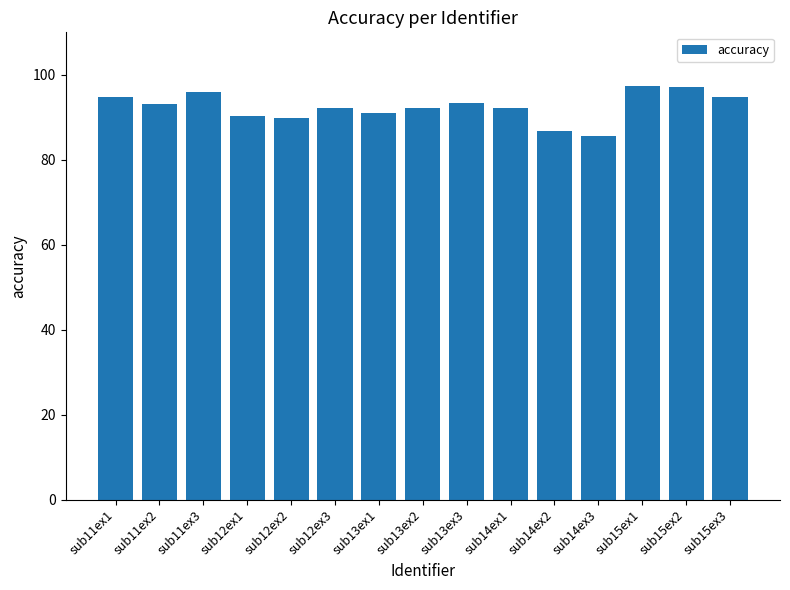

At which label does the data first exceed 92?

sub11ex1